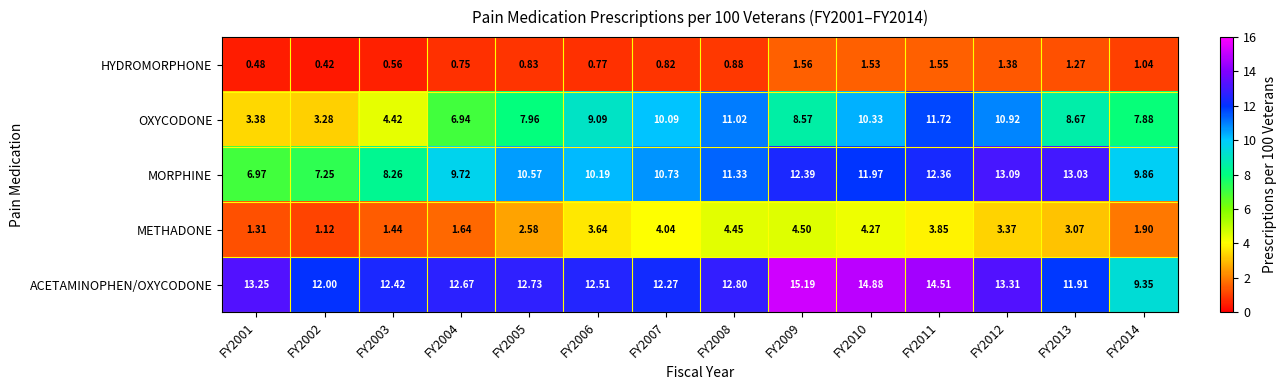

What is the maximum value shown in the chart?

15.2